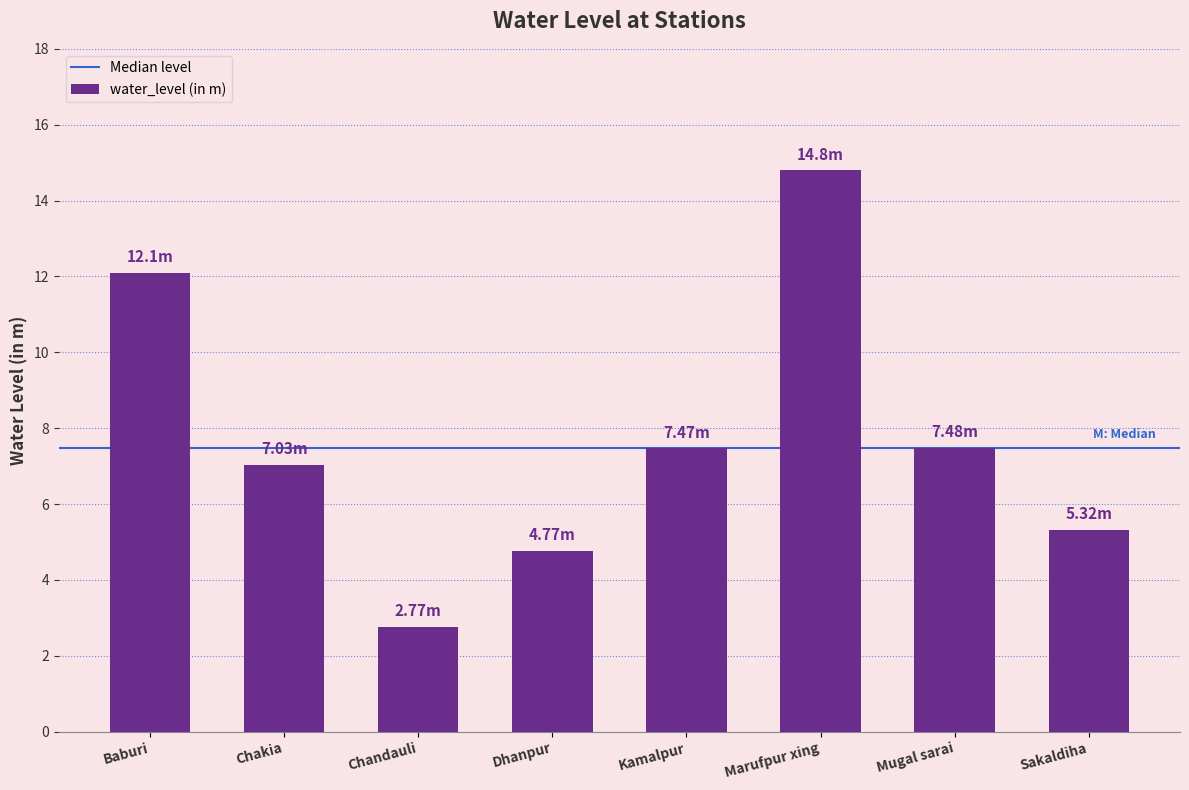

What is the value of the 6th bar from the left?

14.8